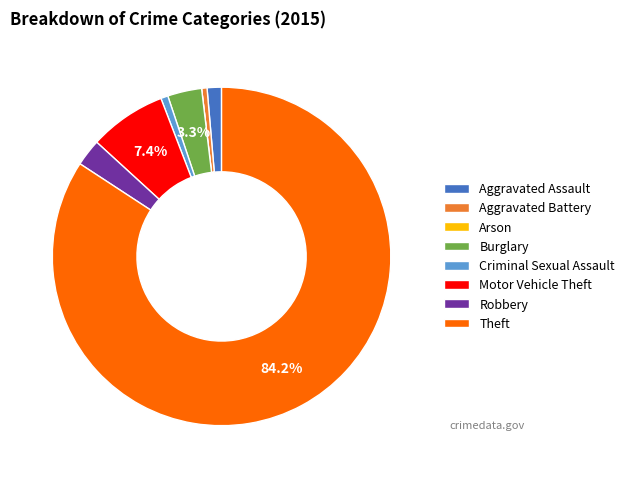

Is Theft the majority of the pie?

Yes